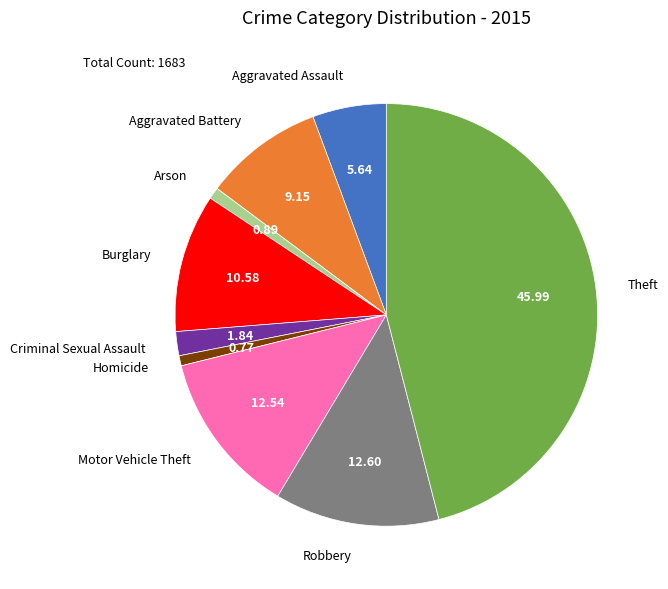

The Burglary slice represents 18% of the pie. True or false?

False